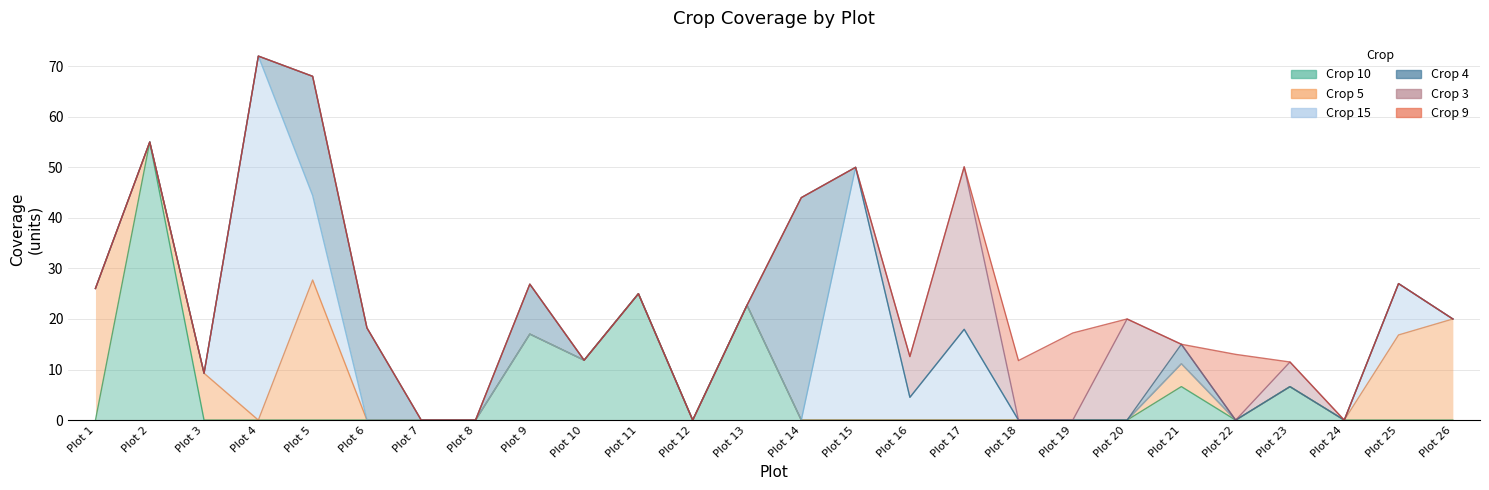

Where do Crop 10 and Crop 4 first cross each other?

Plot 13 and Plot 14